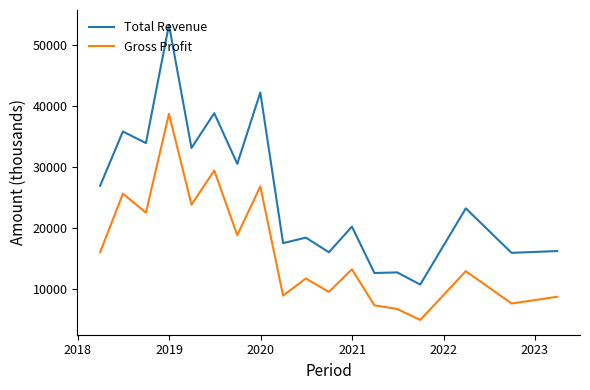

At how many categories does at least one series exceed 36131?

3